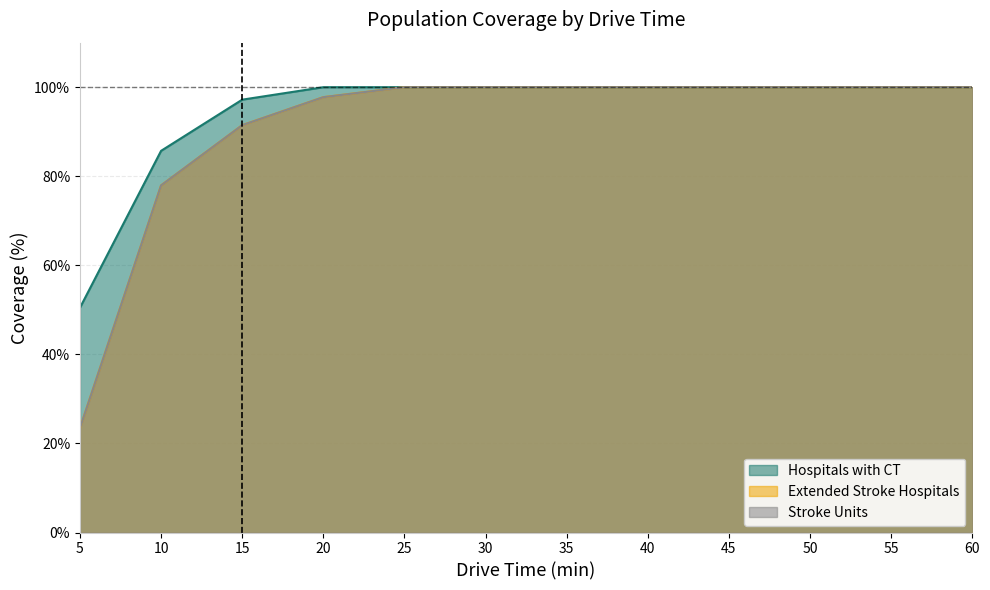

What is the difference between the maximum and second lowest values in the Extended Stroke Hospitals series?

22.0